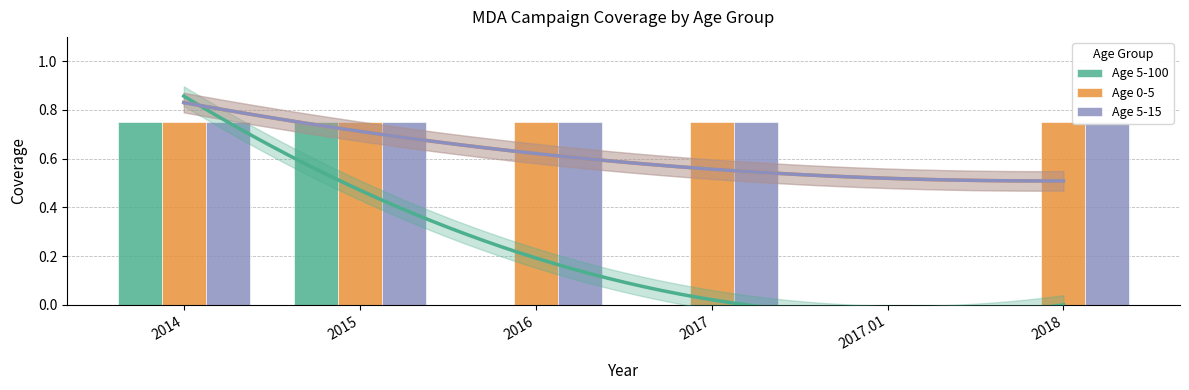

Are the bars horizontal?

No